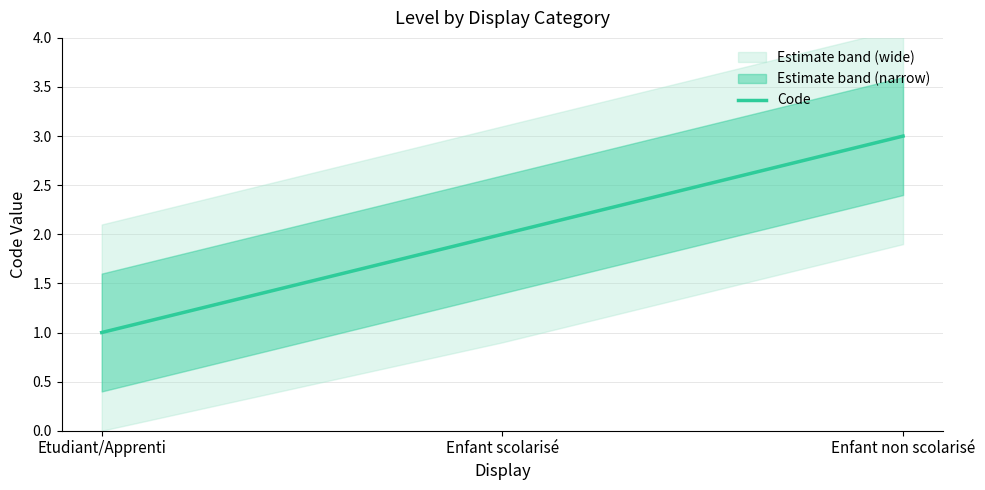

True or false: the data shows 1 at Etudiant/Apprenti.

True